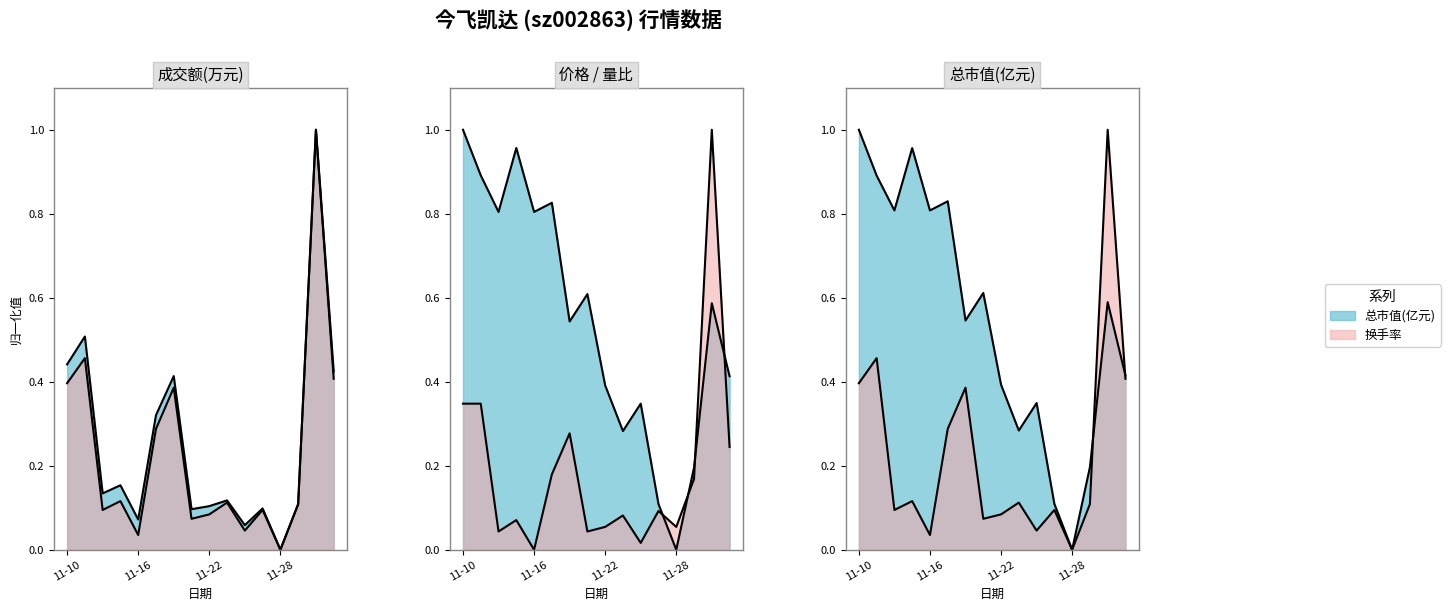

Reading left to right, extract all data points from this chart.

成交额(万元): 0.4	0.5	0.1	0.2	0.1	0.3	0.4	0.1	0.1	0.1	0.1	0.1	0.0	0.1	1.0	0.4
价格: 1.0	0.9	0.8	1.0	0.8	0.8	0.5	0.6	0.4	0.3	0.3	0.1	0.0	0.2	0.6	0.4
总市值(亿元): 1.0	0.9	0.8	1.0	0.8	0.8	0.5	0.6	0.4	0.3	0.3	0.1	0.0	0.2	0.6	0.4
换手率: 0.4	0.5	0.1	0.1	0.0	0.3	0.4	0.1	0.1	0.1	0.0	0.1	0.0	0.1	1.0	0.4
量比: 0.3	0.3	0.0	0.1	0.0	0.2	0.3	0.0	0.1	0.1	0.0	0.1	0.1	0.2	1.0	0.2